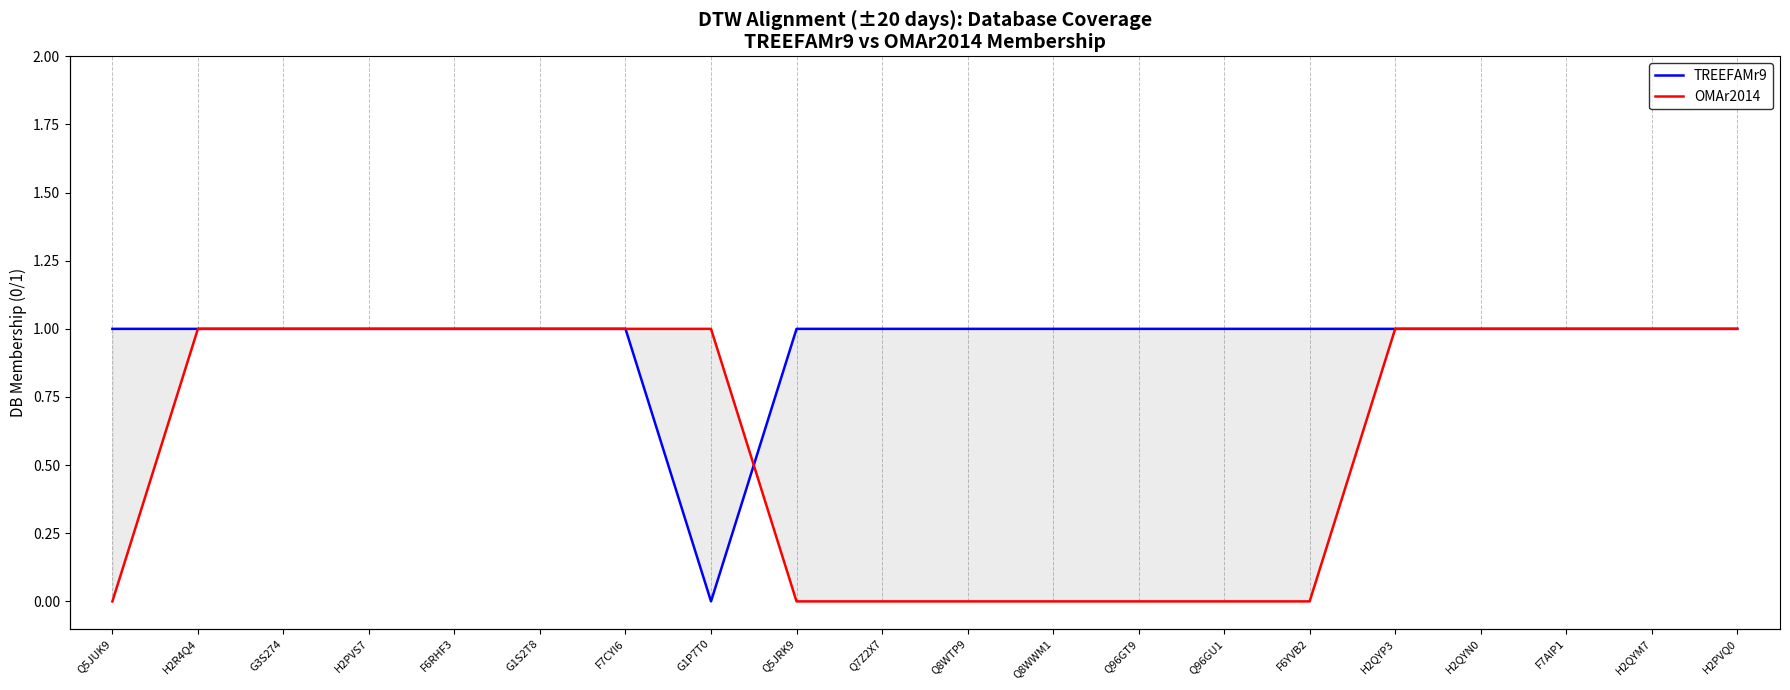

After their last crossing, which series has the higher values: TREEFAMr9 or OMAr2014?

TREEFAMr9